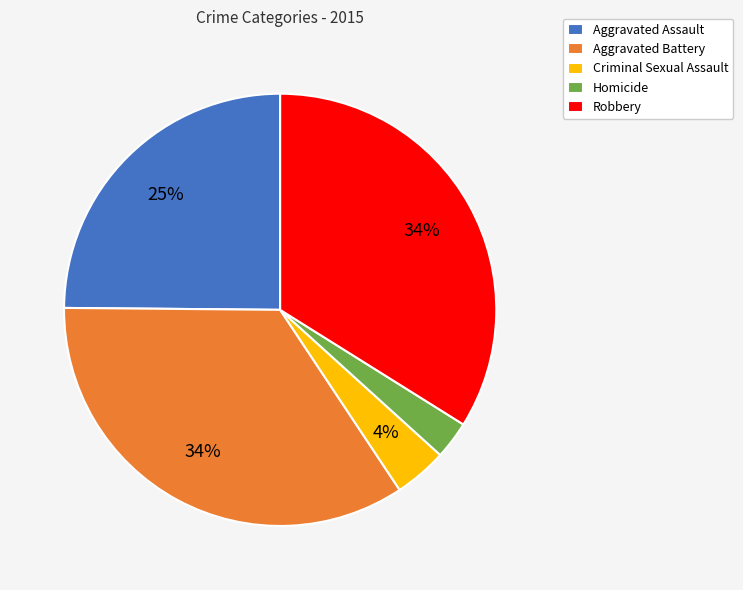

Count the number of slices in the pie.

5